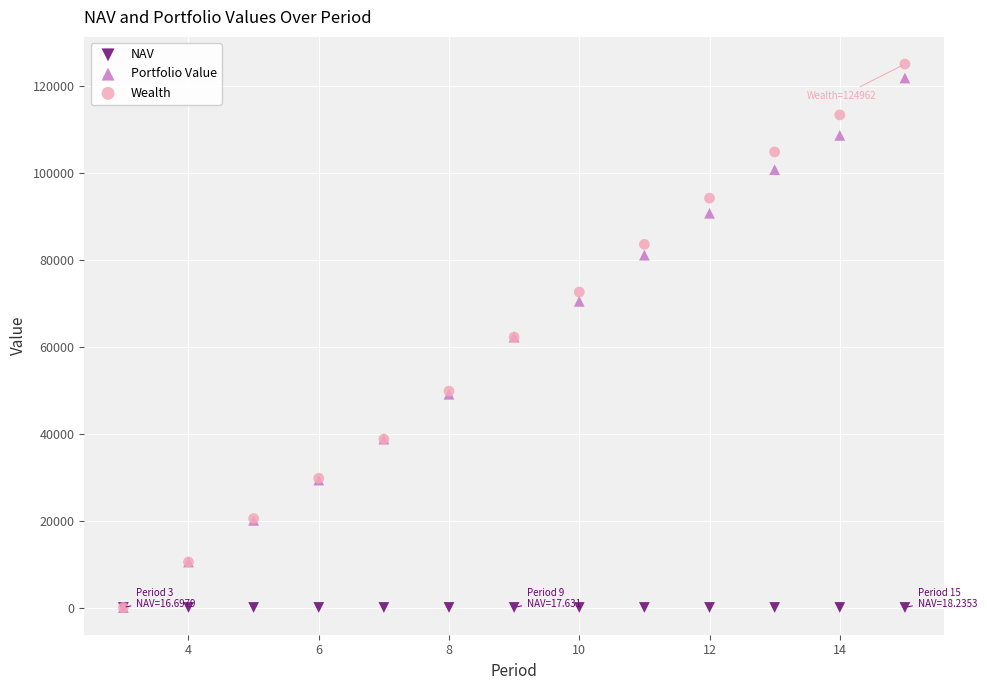

What are all the series names shown in the legend?

NAV, Portfolio Value, Wealth